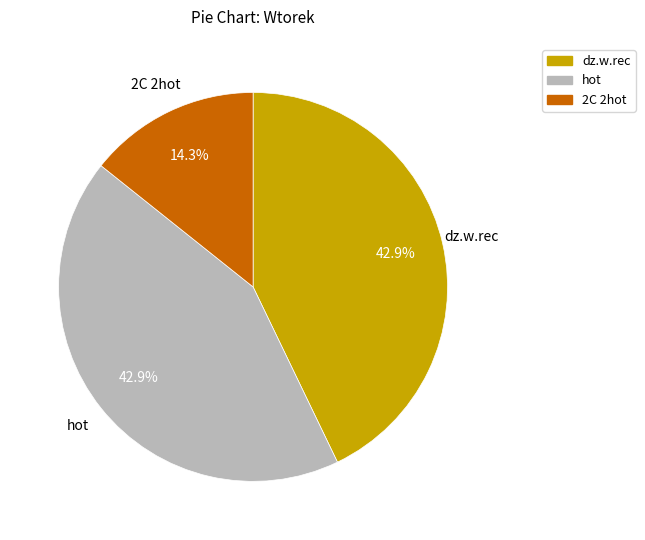

Which slice is the smallest?

2C 2hot